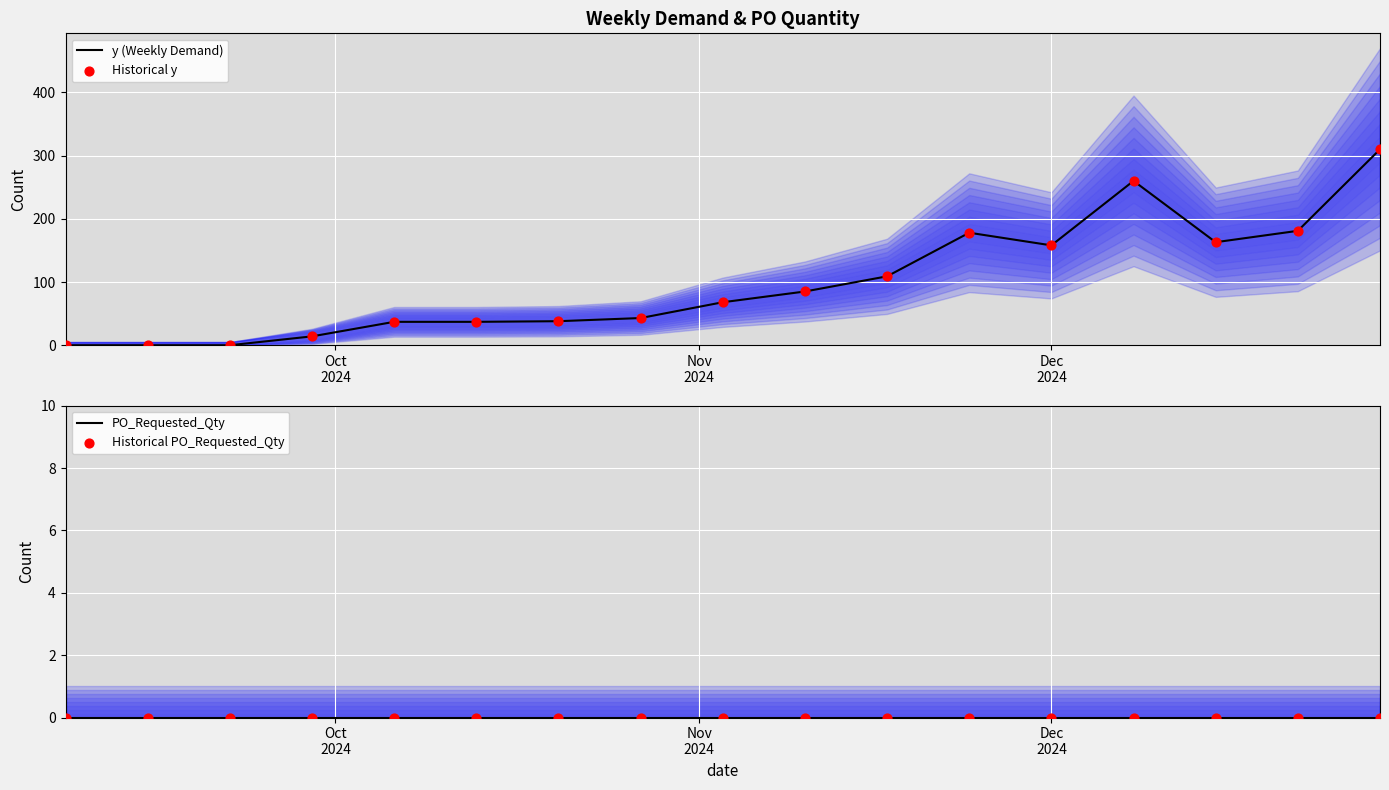

Which series reaches the minimum Y coordinate?

y (Weekly Demand)